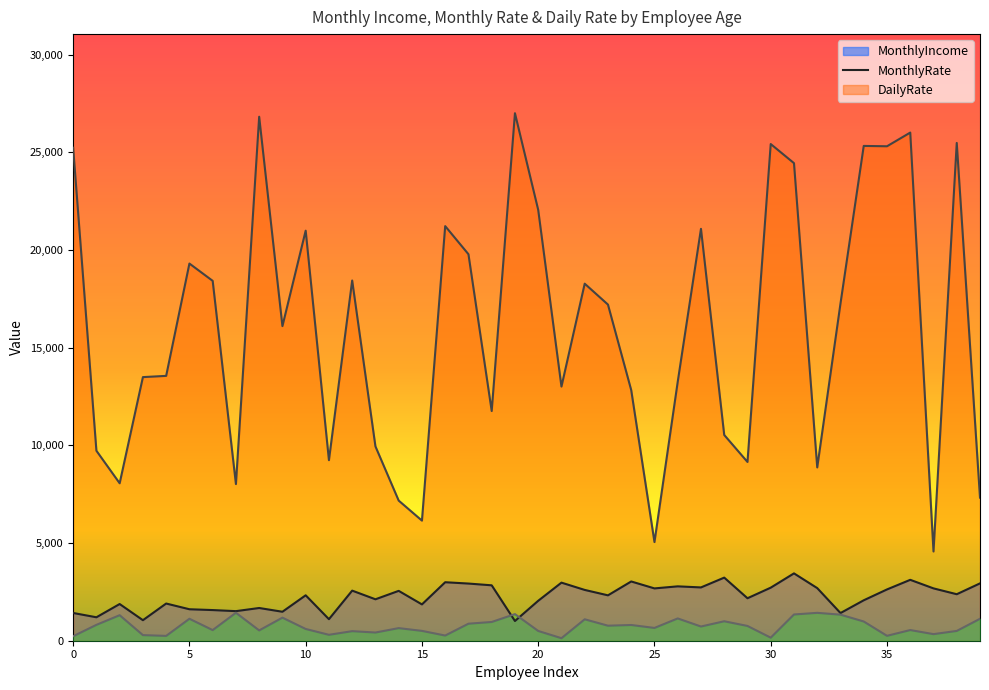

True or false: MonthlyIncome has more than 2 points higher than both neighbors.

True